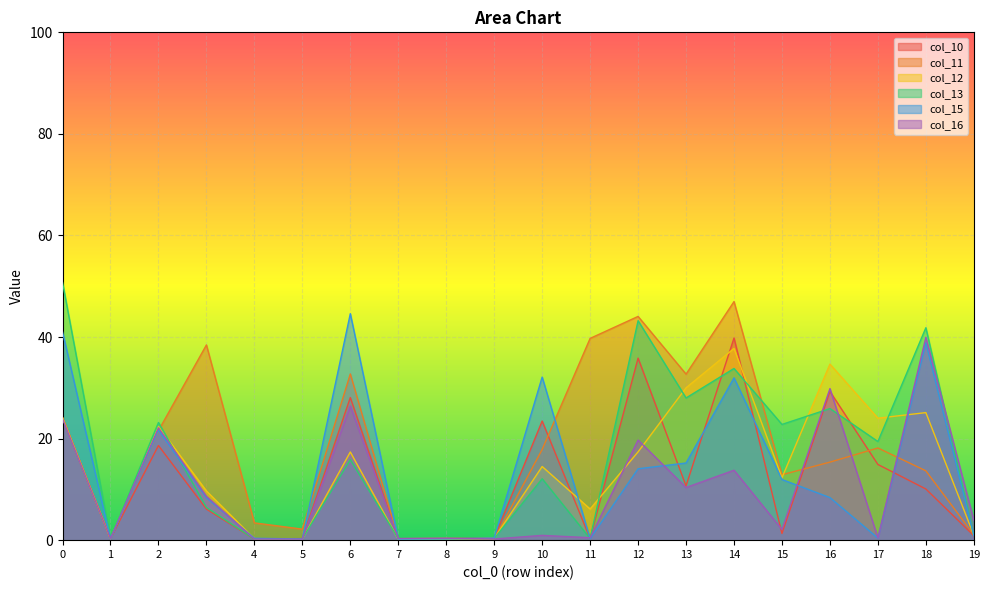

True or false: col_12 has a value of 24.0 at 17.

True